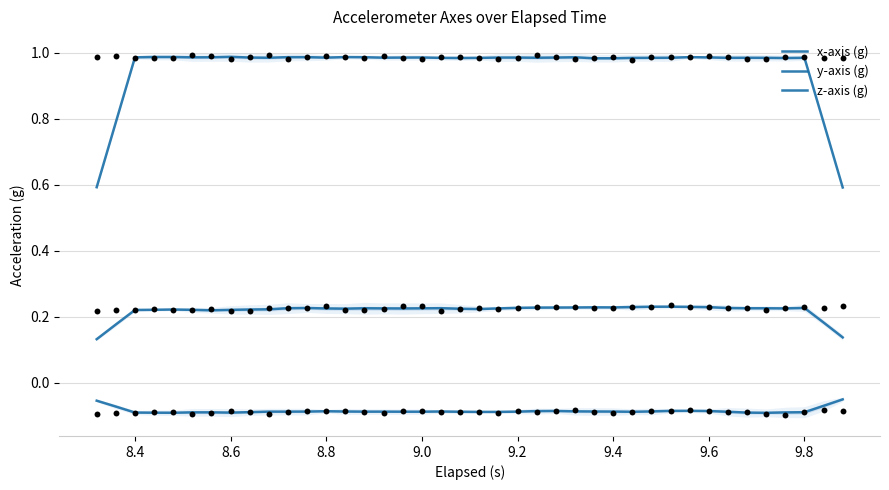

At how many categories does at least one series exceed 0?

40